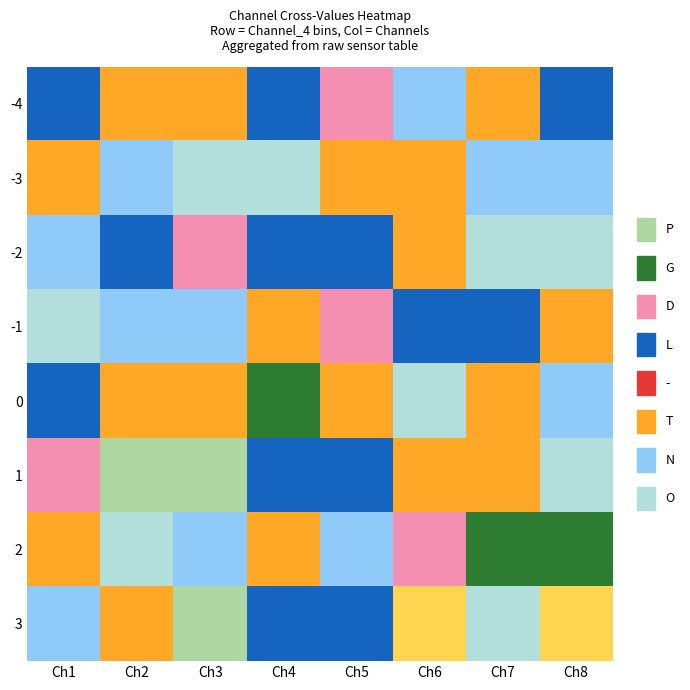

Reading right to left, what are all the values shown in this chart?

-4: Ch8=-2	Ch7=-1	Ch6=0	Ch5=-3	Ch4=-2	Ch3=-1	Ch2=-1	Ch1=-2
-3: Ch8=0	Ch7=0	Ch6=-1	Ch5=-1	Ch4=1	Ch3=1	Ch2=0	Ch1=-1
-2: Ch8=1	Ch7=1	Ch6=-1	Ch5=-2	Ch4=-2	Ch3=-3	Ch2=-2	Ch1=0
-1: Ch8=-1	Ch7=-2	Ch6=-2	Ch5=-3	Ch4=-1	Ch3=0	Ch2=0	Ch1=1
0: Ch8=0	Ch7=-1	Ch6=1	Ch5=-1	Ch4=-4	Ch3=-1	Ch2=-1	Ch1=-2
1: Ch8=1	Ch7=-1	Ch6=-1	Ch5=-2	Ch4=-2	Ch3=-5	Ch2=-5	Ch1=-3
2: Ch8=-4	Ch7=-4	Ch6=-3	Ch5=0	Ch4=-1	Ch3=0	Ch2=1	Ch1=-1
3: Ch8=2	Ch7=1	Ch6=2	Ch5=-2	Ch4=-2	Ch3=-5	Ch2=-1	Ch1=0